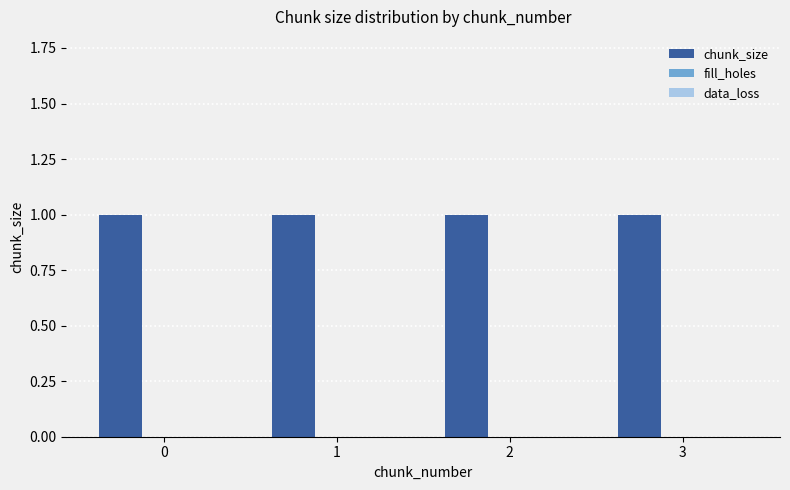

Which series changed the most between 1 and 2?

chunk_size